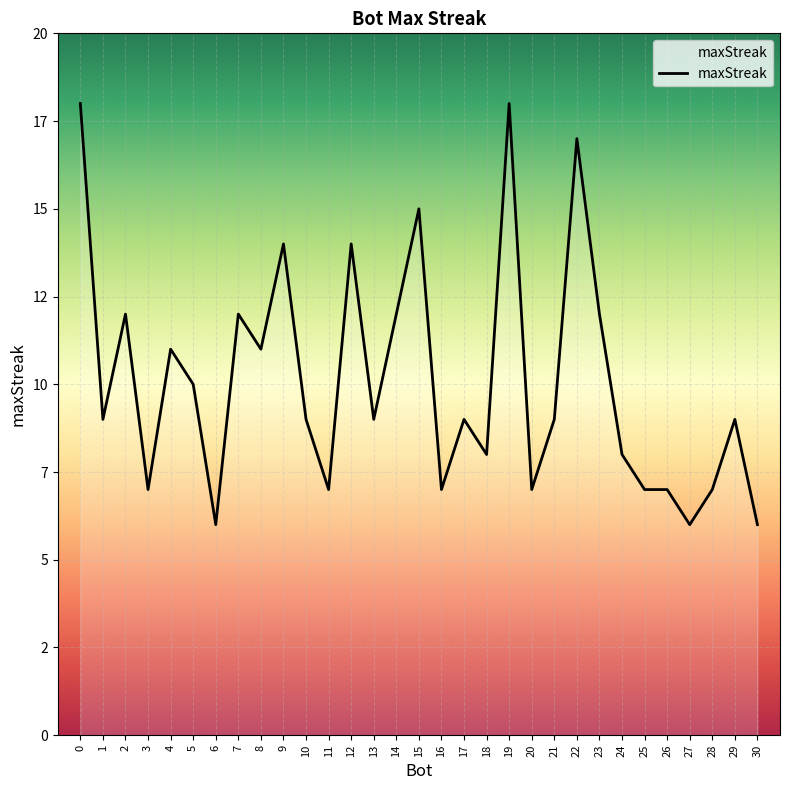

The value at 30 is 8. True or false?

False